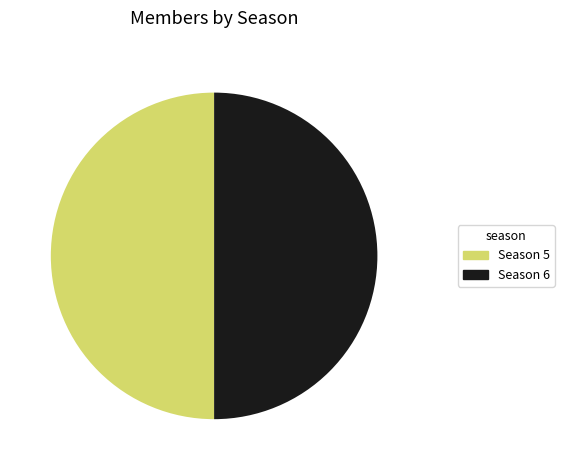

What is the ratio of the value at Season 5 to the value at Season 6?

1.0